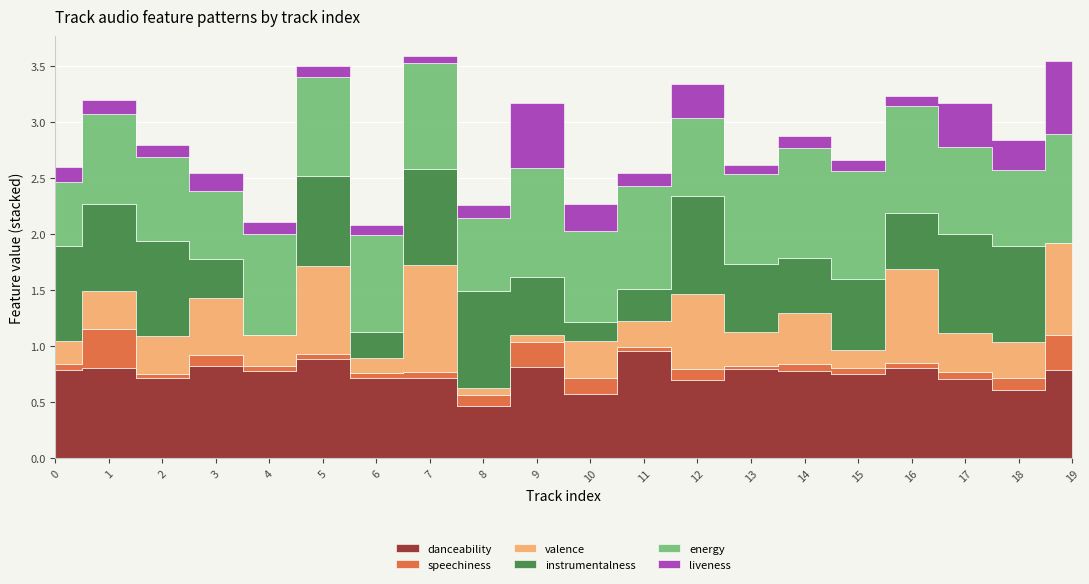

Rank the series by their maximum value, from lowest to highest.

speechiness, liveness, instrumentalness, valence, danceability, energy